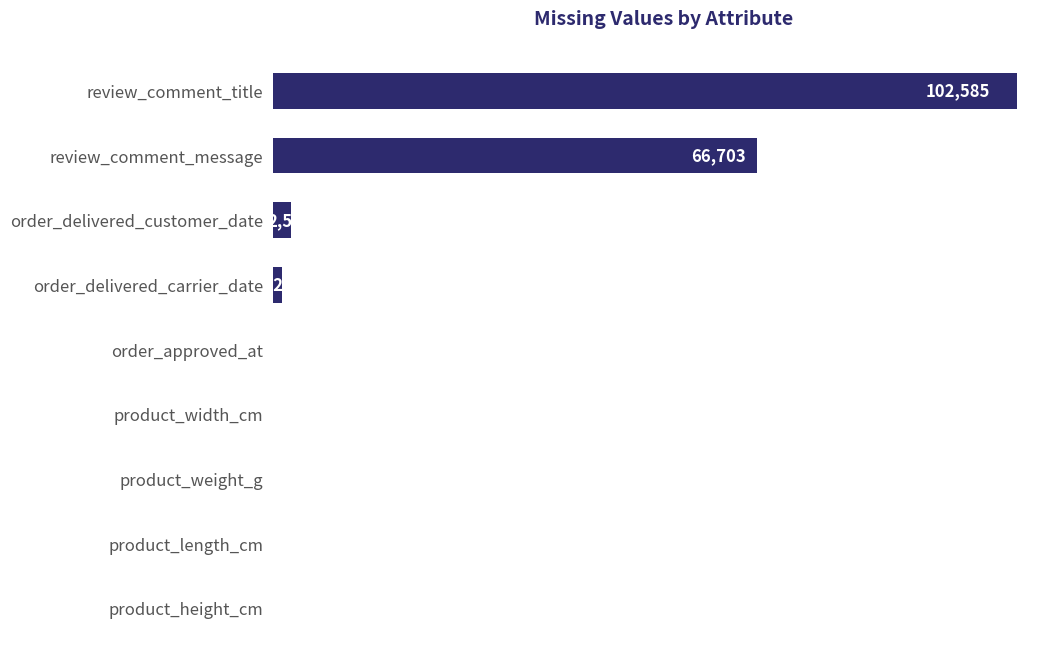

Is it true that the value at product_weight_g is 1?

True